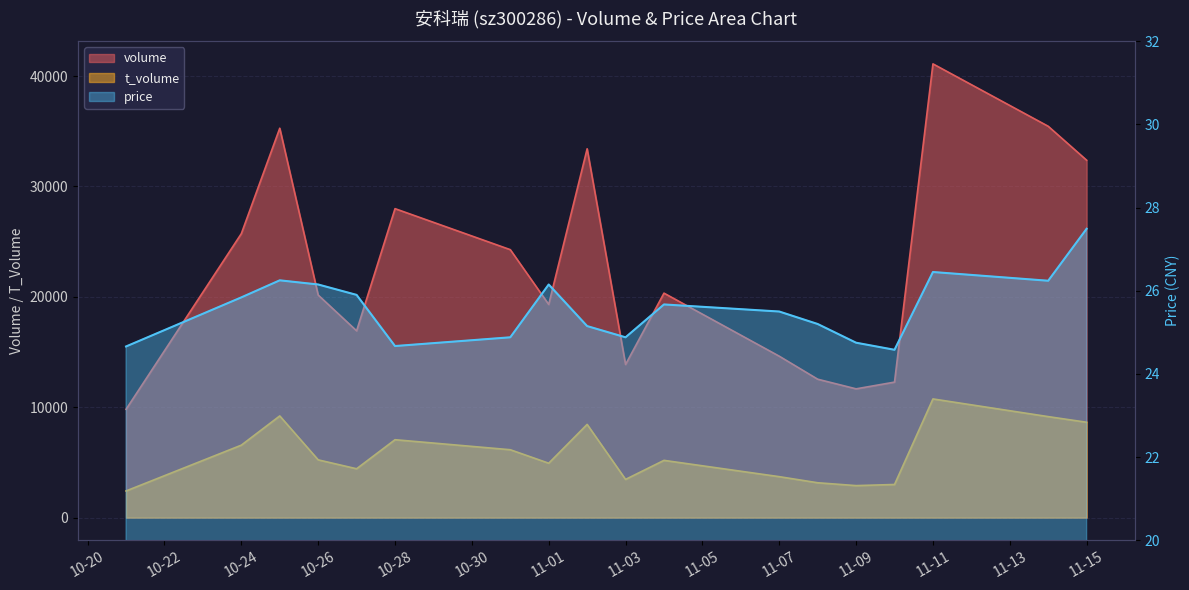

What is the minimum value shown in the chart?

24.6